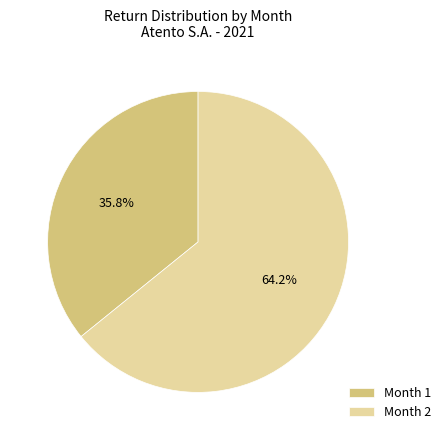

How much of the chart is everything except Month 2?

35.8%